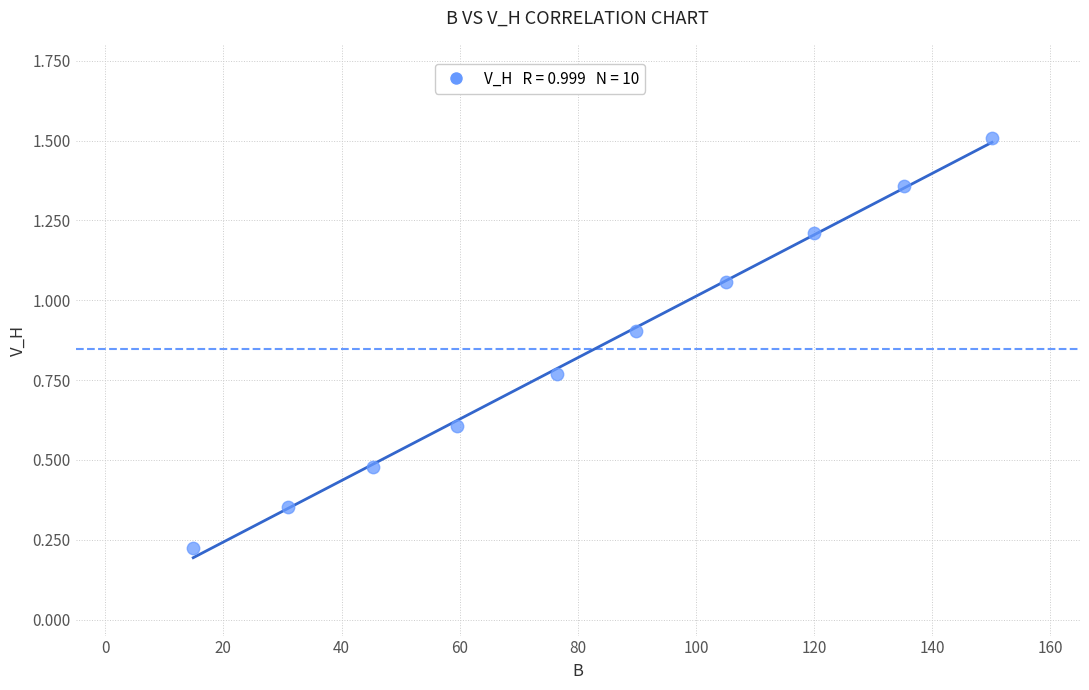

What is the average X value?

82.7